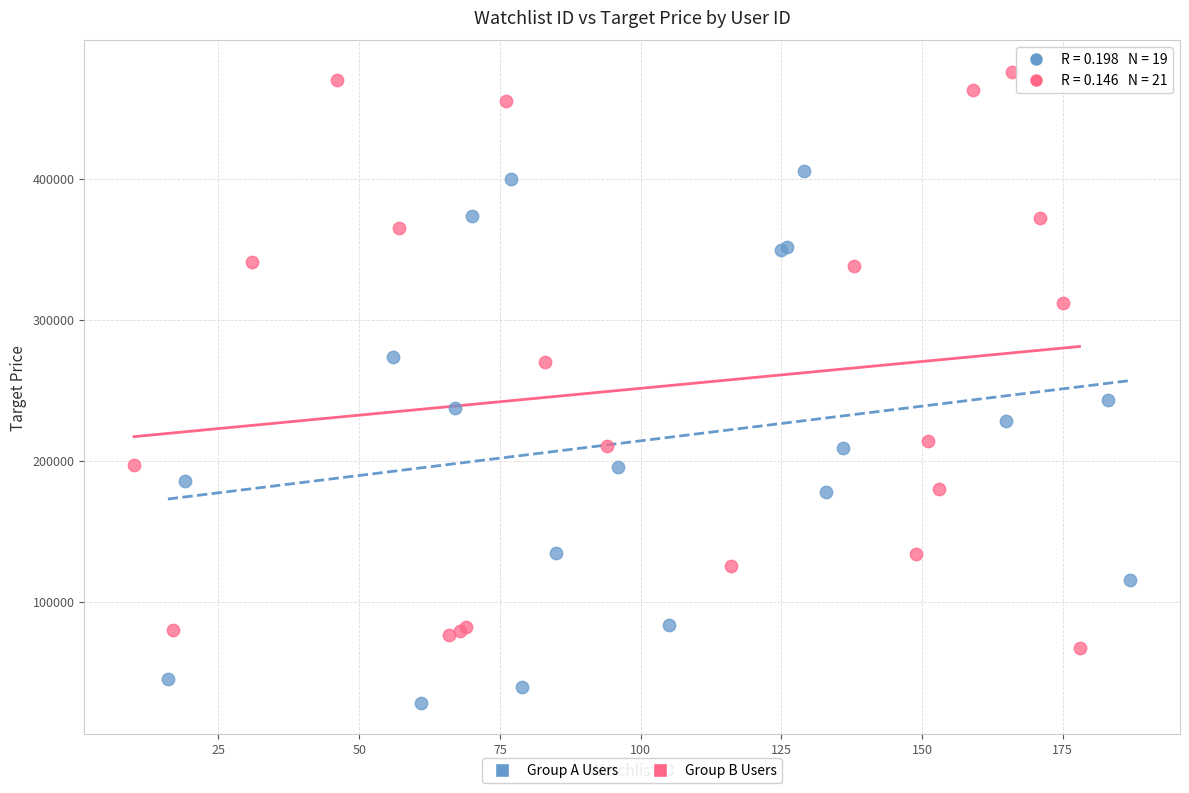

Which series reaches the maximum Y coordinate?

Group B Users